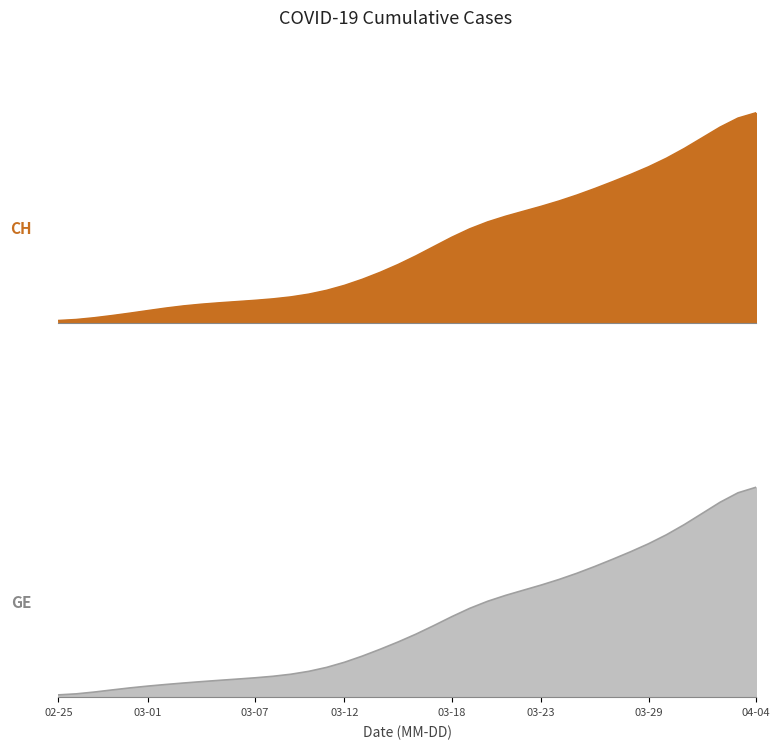

True or false: GE and CH intersect in this chart.

False